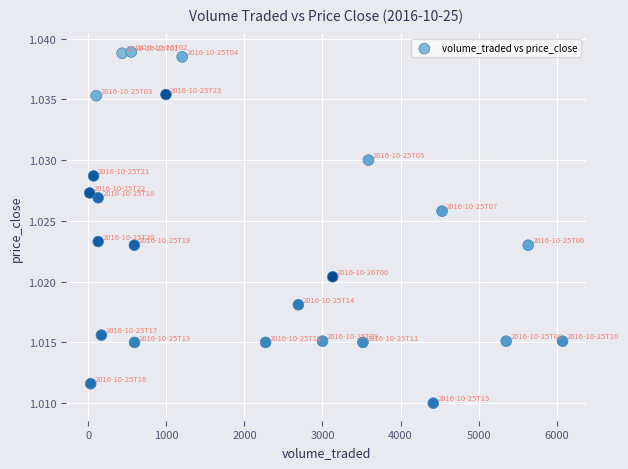

What is the range of X values (max minus min)?

6060.8